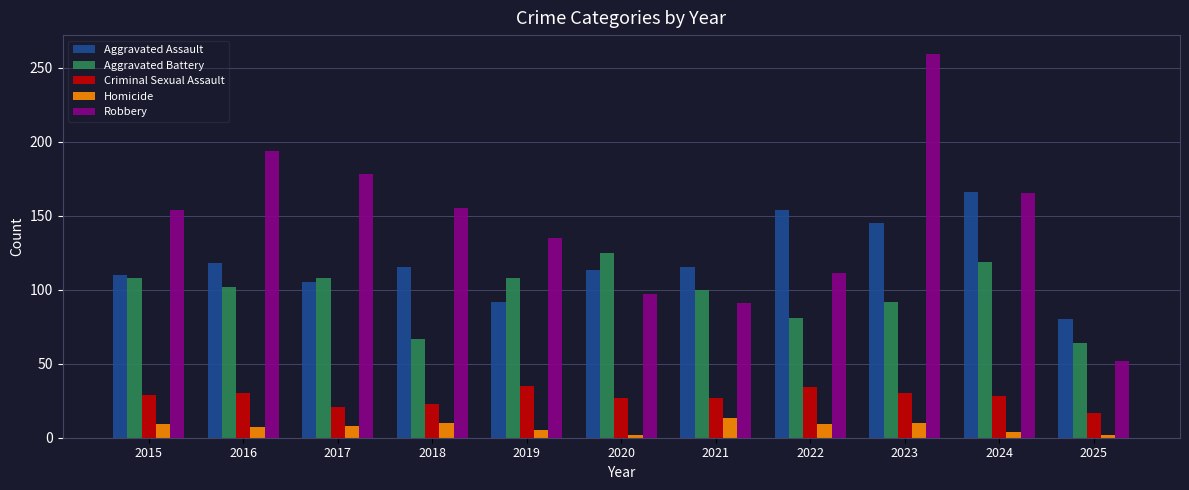

The Homicide series shows 9 at 2015. True or false?

True